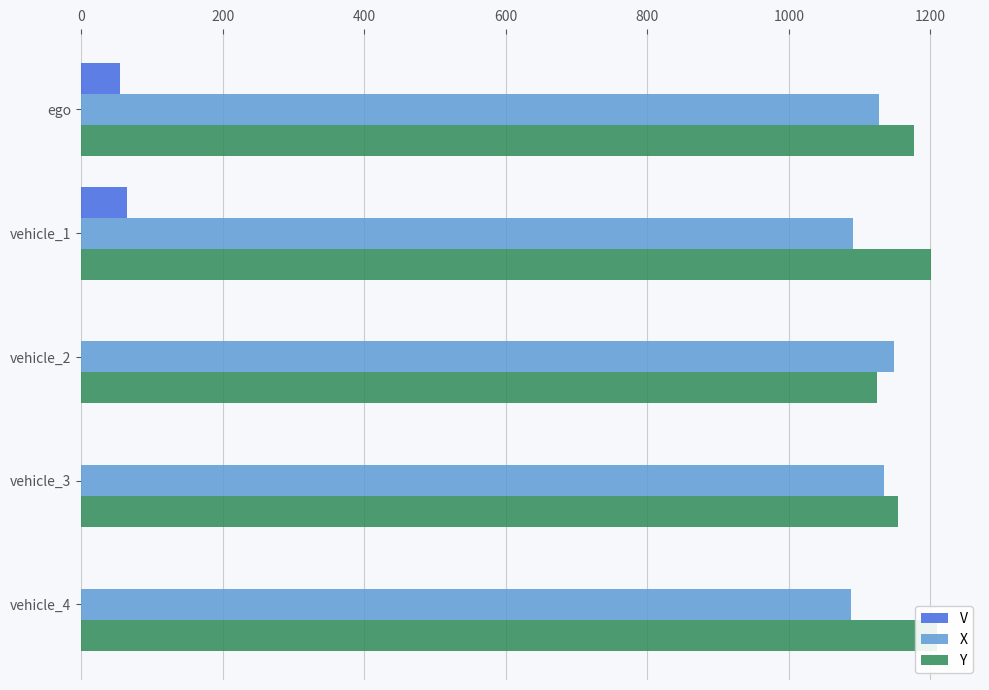

What is the average value of the Y series?

1172.9